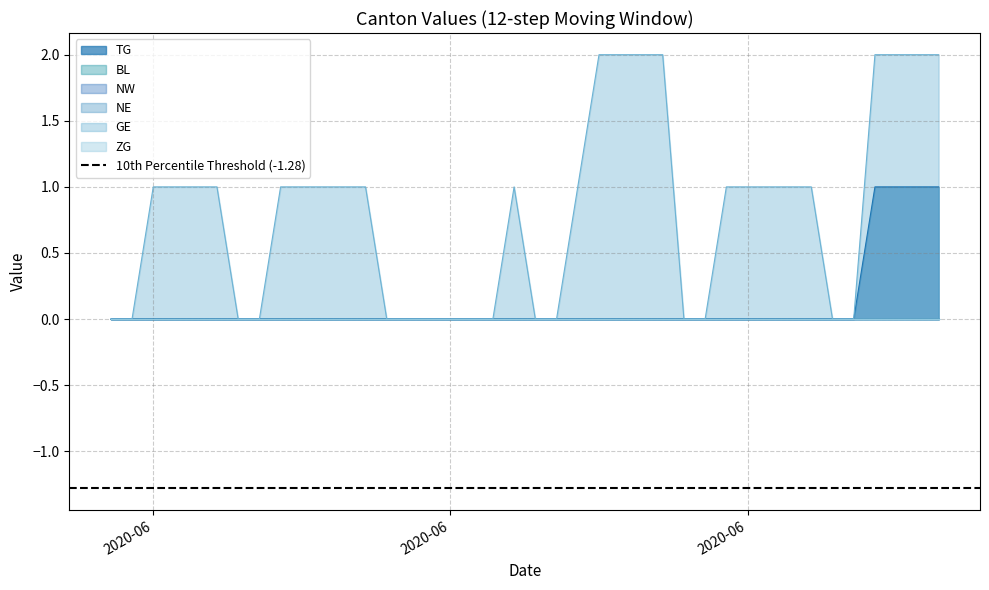

Between 39 and 7, which is larger?

39